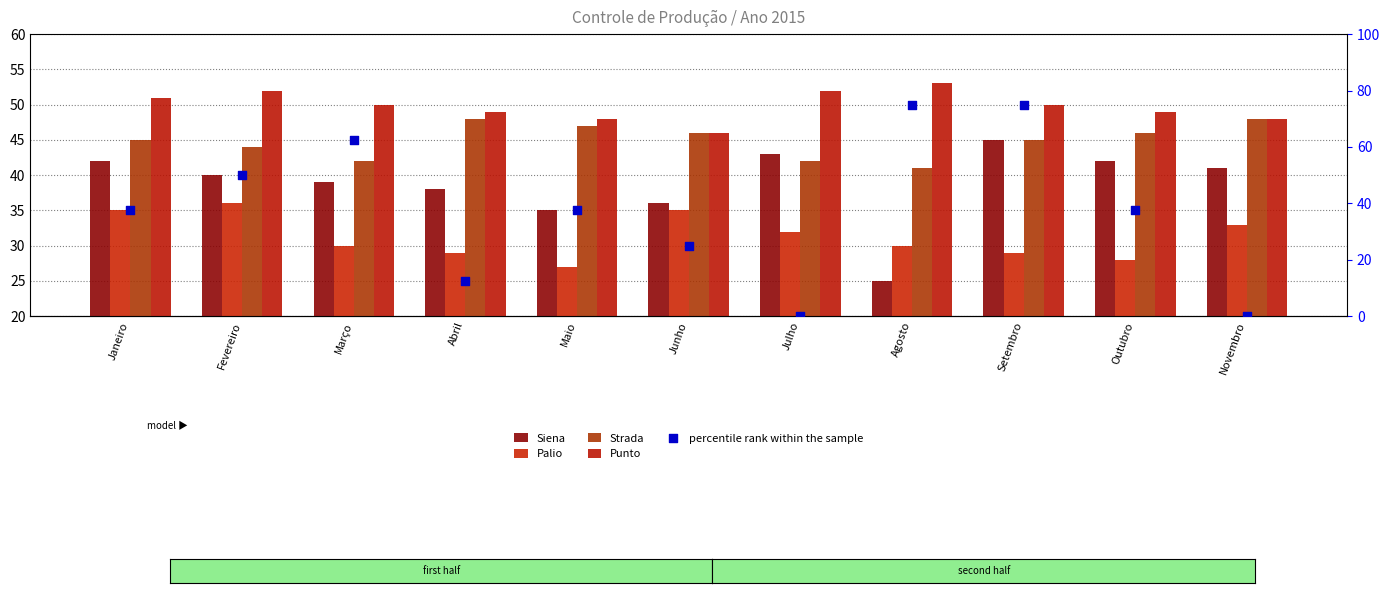

Which series reaches the maximum Y coordinate?

percentile rank within the sample